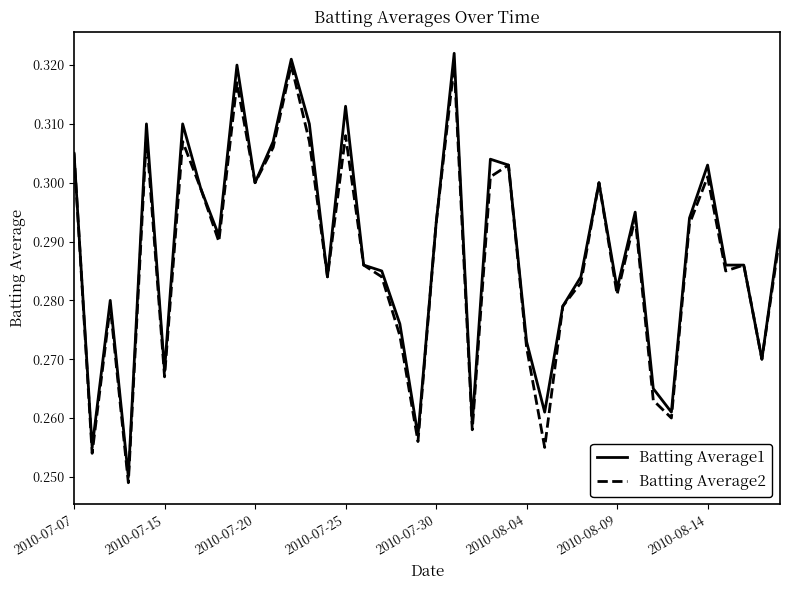

Which series has the largest range (max minus min)?

Batting Average1